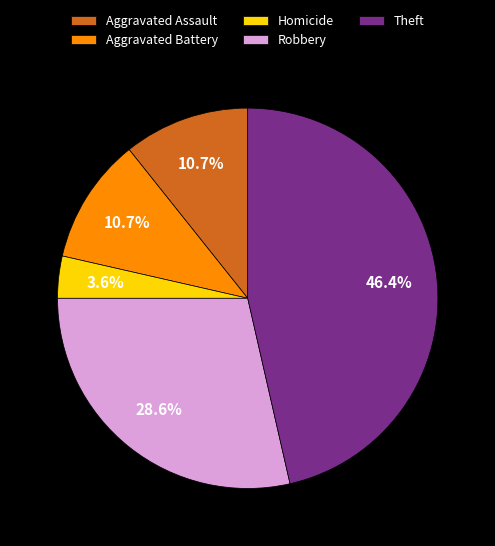

What is the total percentage of Theft and Aggravated Battery?

57.1%